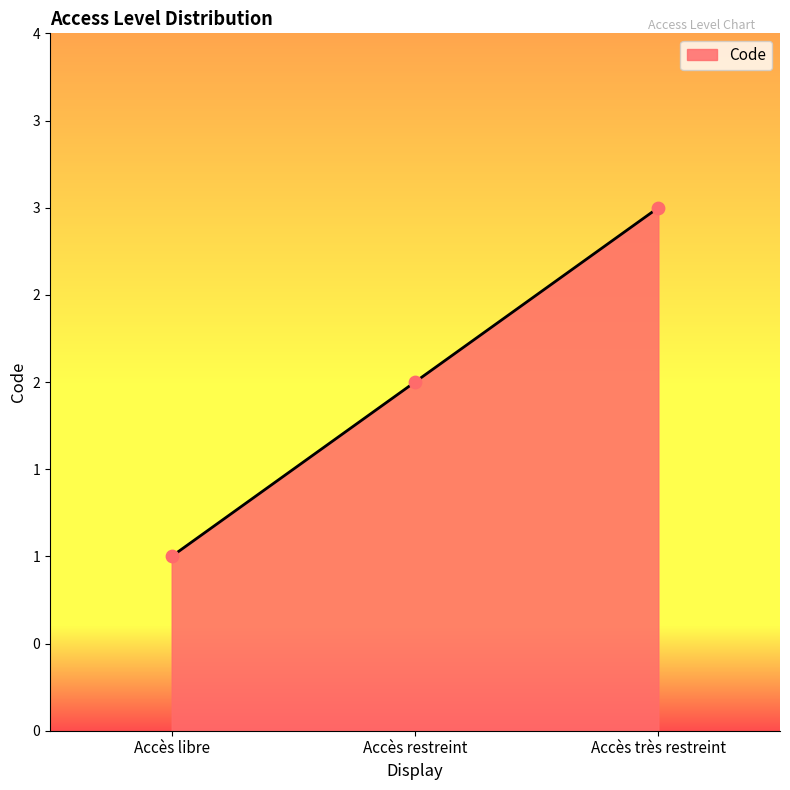

Which has a higher value, Accès libre or Accès très restreint?

Accès très restreint